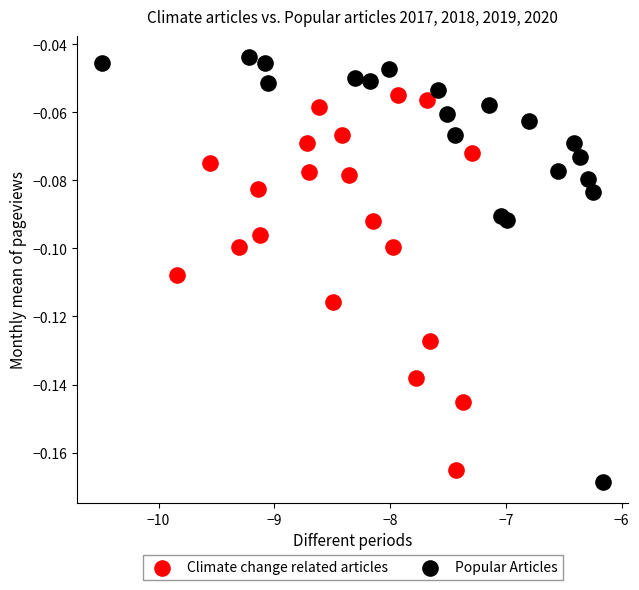

Which series contains the highest Y value?

Popular Articles